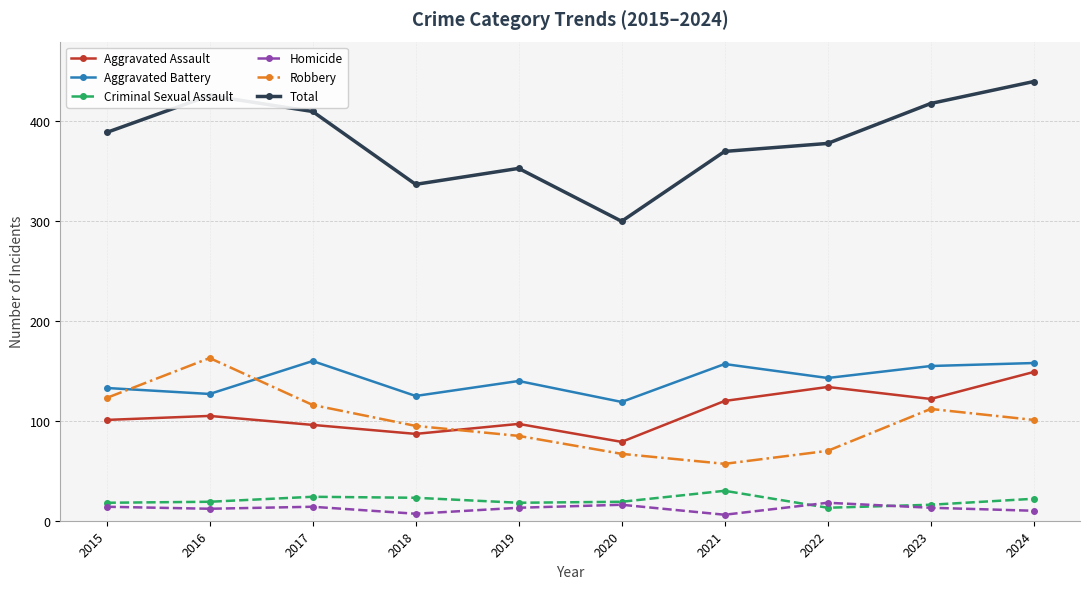

True or false: Criminal Sexual Assault and Aggravated Battery intersect in this chart.

False